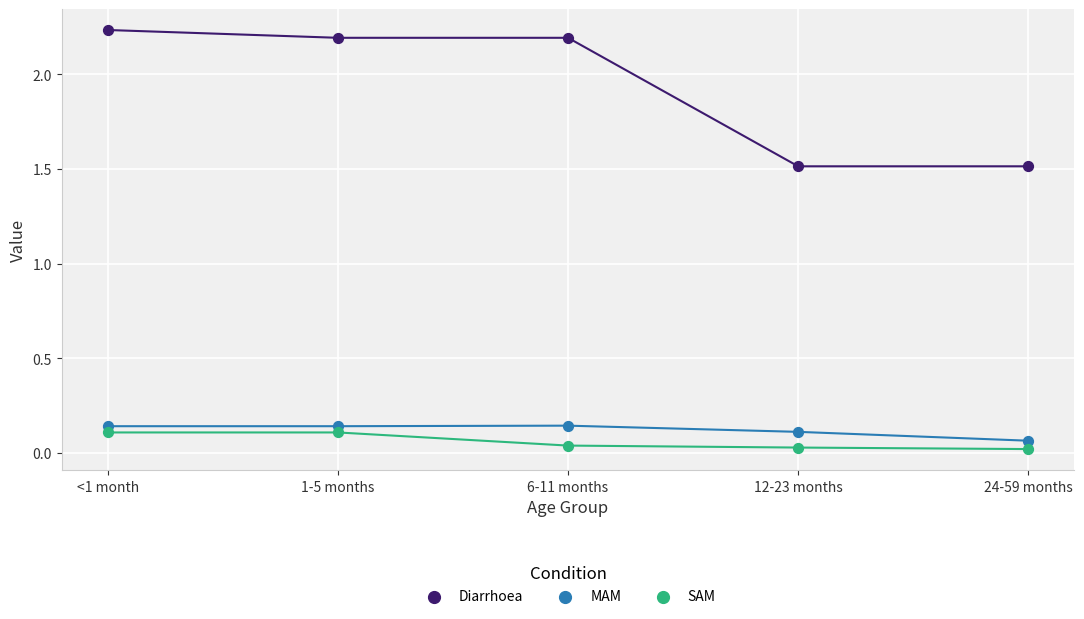

Which series has the widest spread of Y values?

Diarrhoea